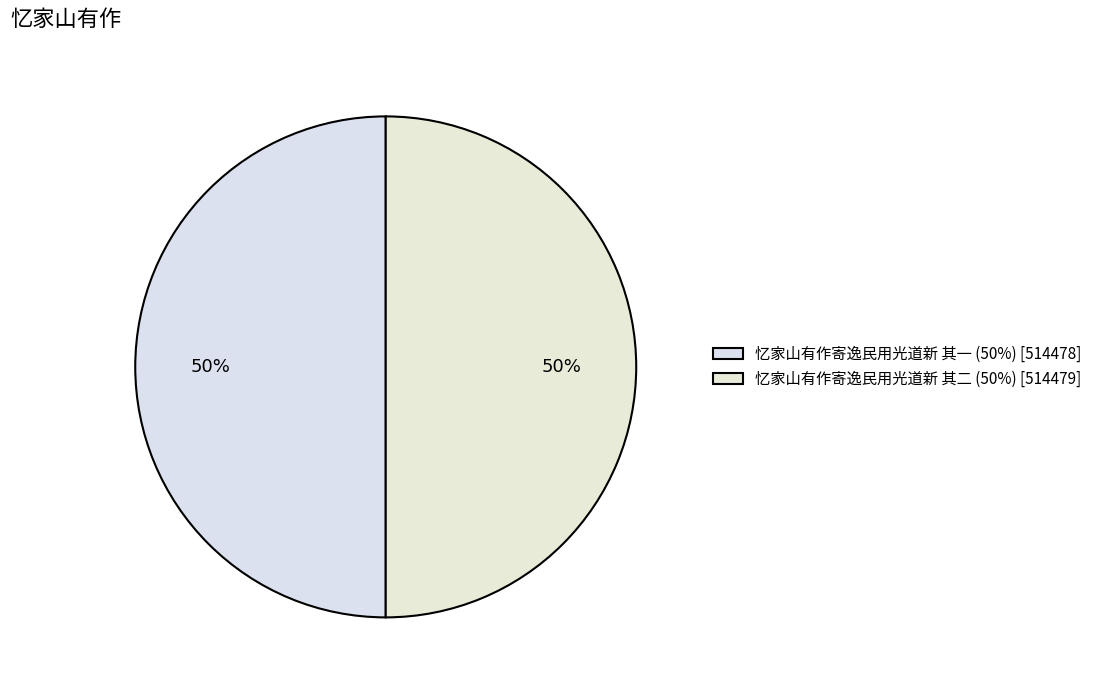

Is it true that 忆家山有作寄逸民用光道新 其二 is 41% of the pie?

False